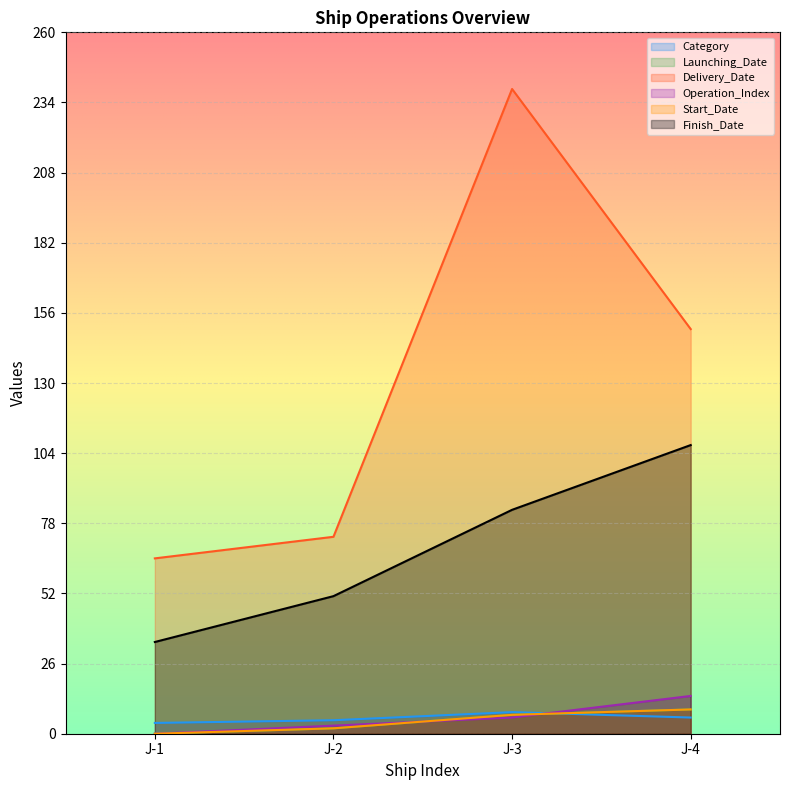

At how many categories does at least one series exceed 120?

2